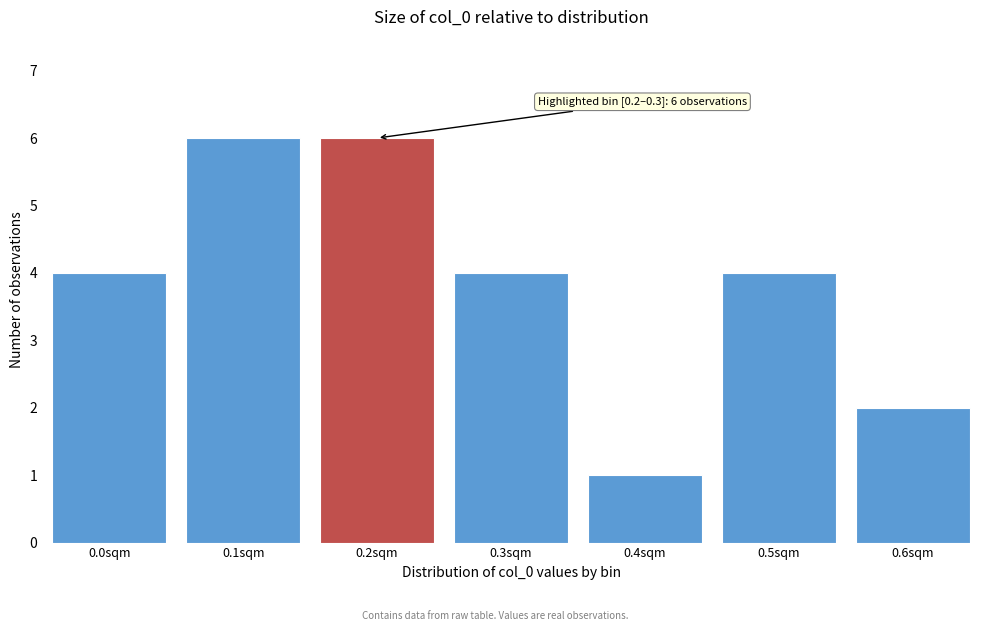

Reading left to right, what are all the values shown in this chart?

0.0sqm=4	0.1sqm=6	0.2sqm=6	0.3sqm=4	0.4sqm=1	0.5sqm=4	0.6sqm=2